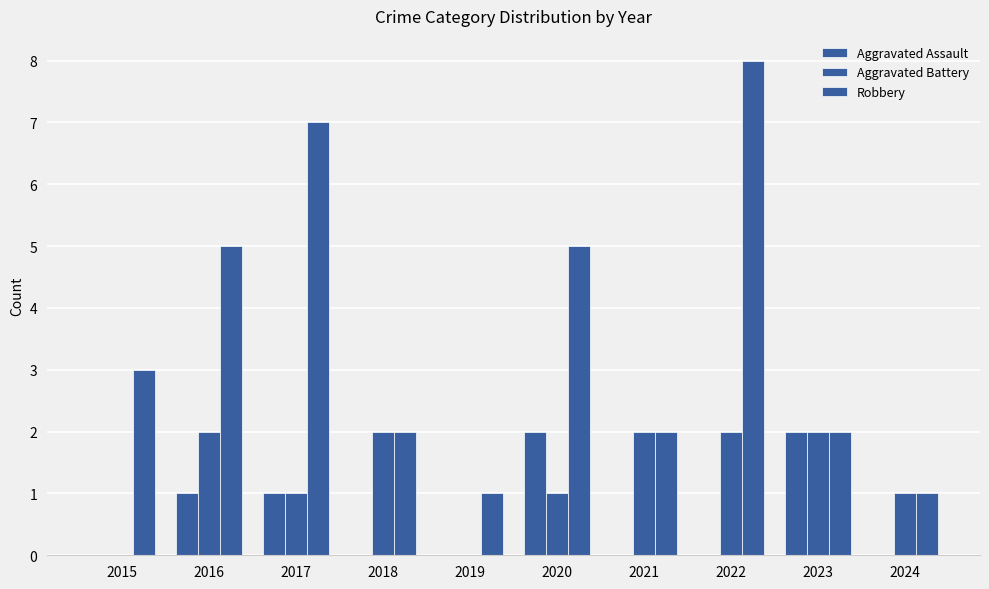

How many data points does each series have?

10